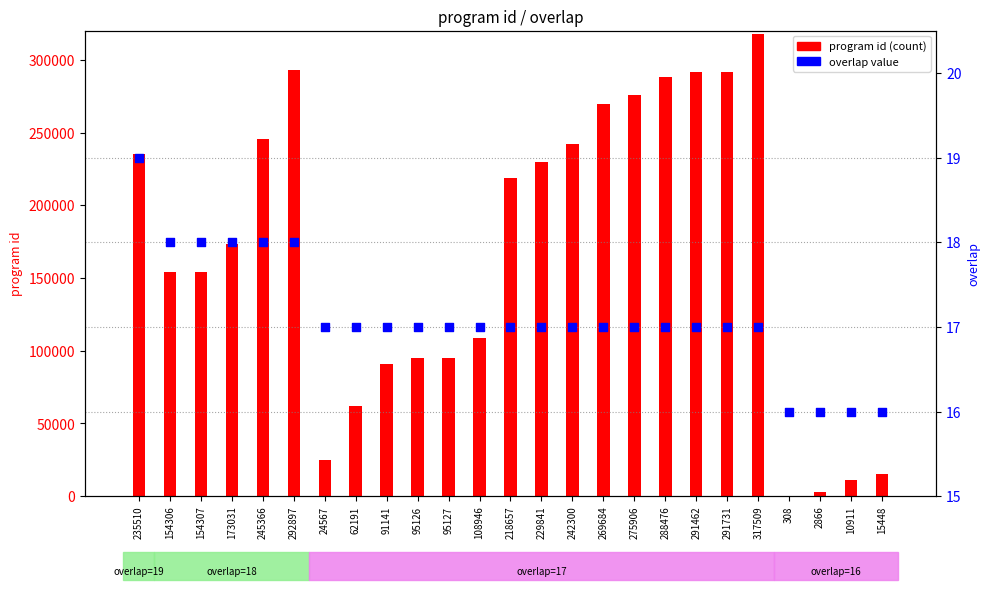

At which category is the sum across all series the highest?

317509